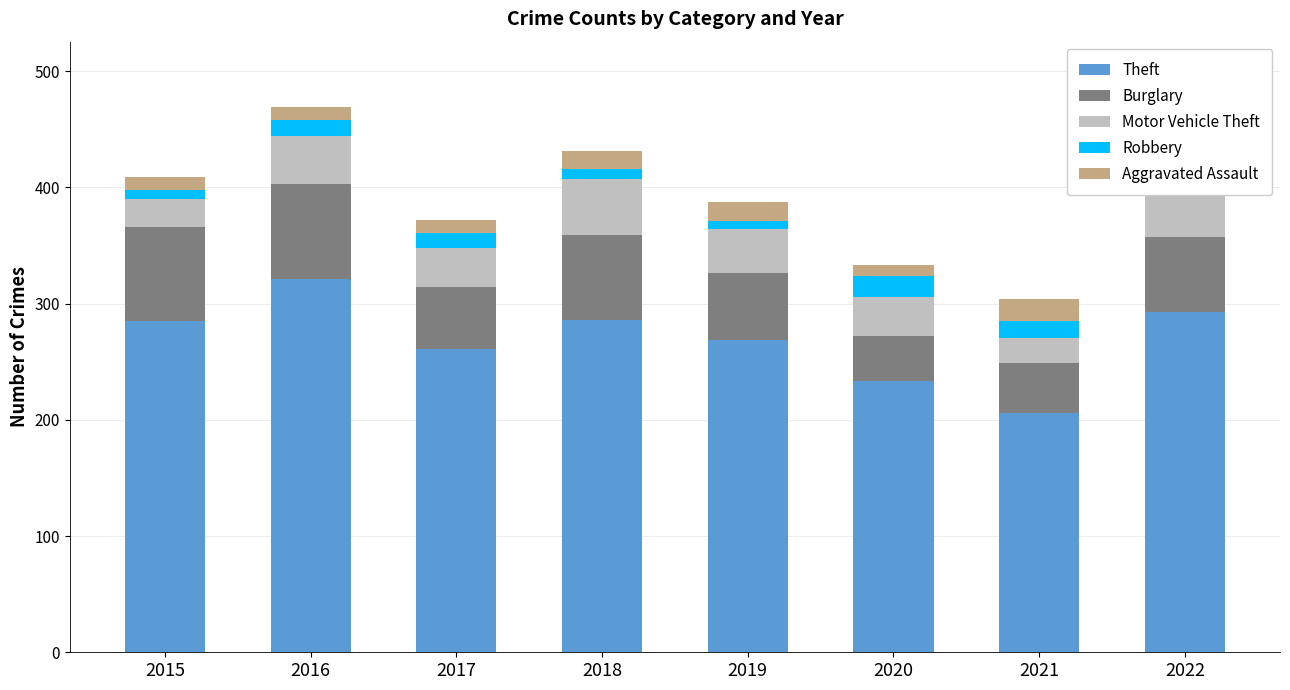

Rank the series at 2022 from highest to lowest value.

Theft, Burglary, Motor Vehicle Theft, Robbery, Aggravated Assault